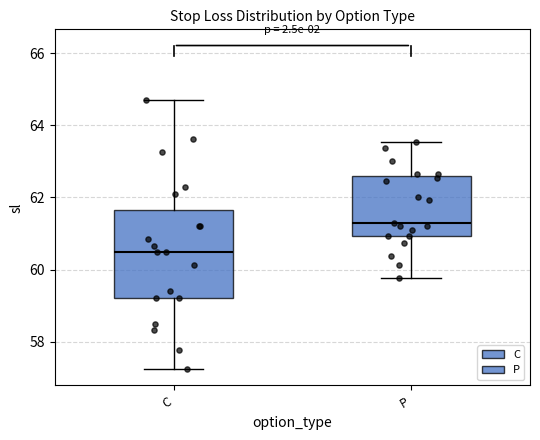

Reading left to right, read every box against the y-axis: the position of its median line, the range the box covers, and the ends of its whiskers. The values are not printed on the chart, so give them approximately, as read against the axis.

C: median 60.4, box 59.2 to 61.6, whiskers 57.2 to 64.8
P: median 61.2, box 61.0 to 62.6, whiskers 59.8 to 63.6